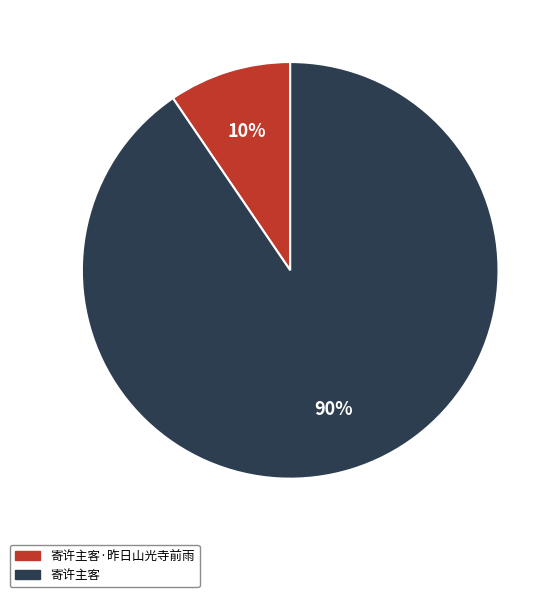

Is it true that 寄许主客·昨日山光寺前雨 is 4% of the pie?

False